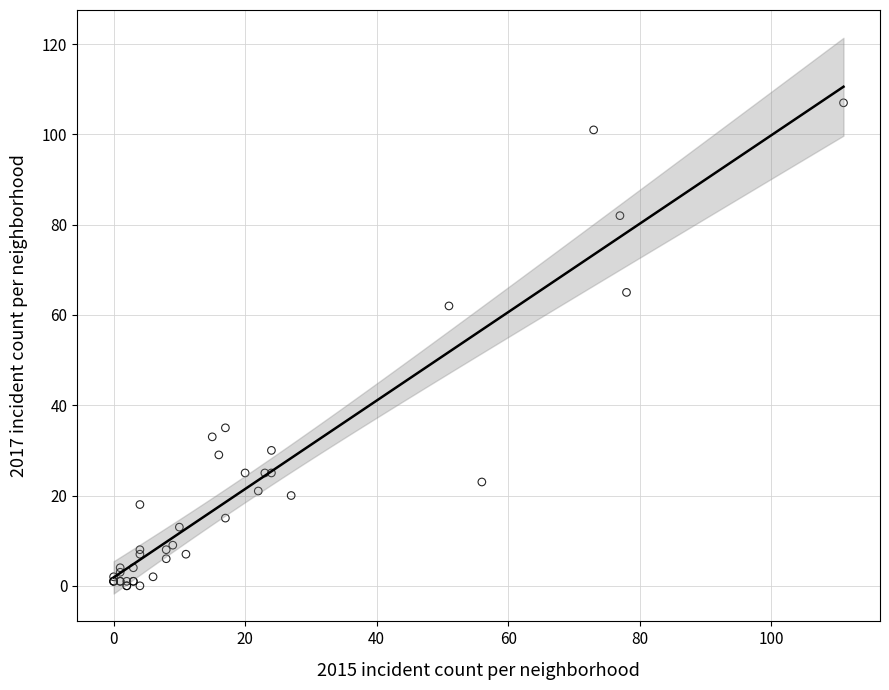

What Y value in the scatter plot is closest to 53?

62